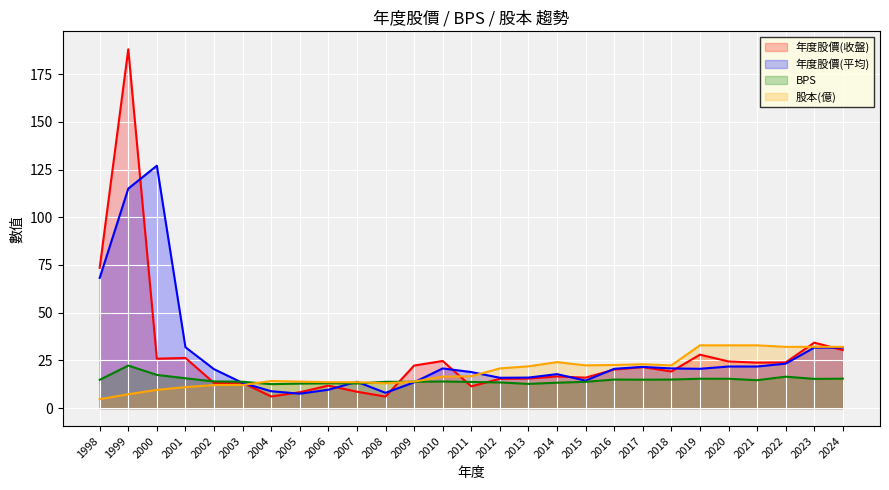

What is the sum of all 年度股價(收盤) values?

728.7